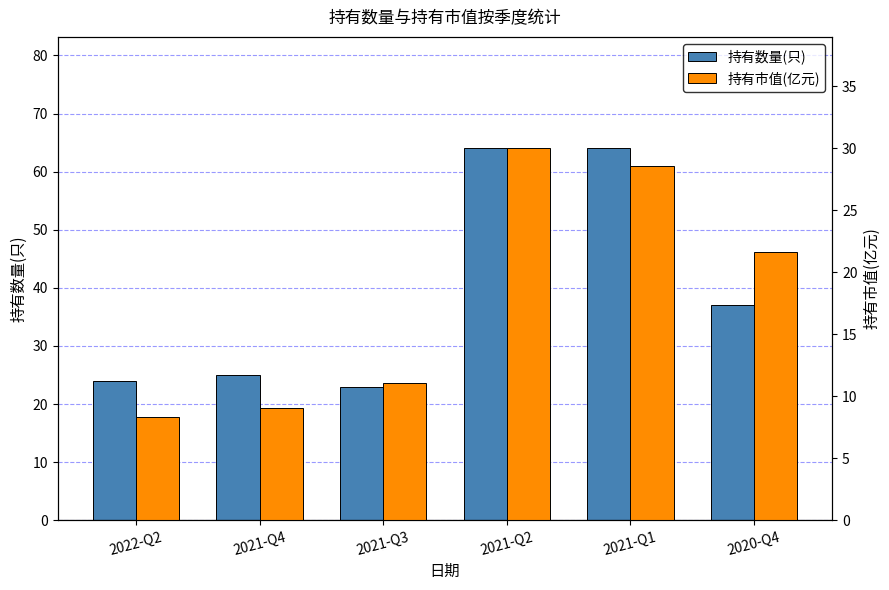

Reading left to right, list all the values displayed in this chart.

持有数量(只): 24.0	25.0	23.0	64.0	64.0	37.0
持有市值(亿元): 8.3	9.1	11.0	30.0	28.6	21.6